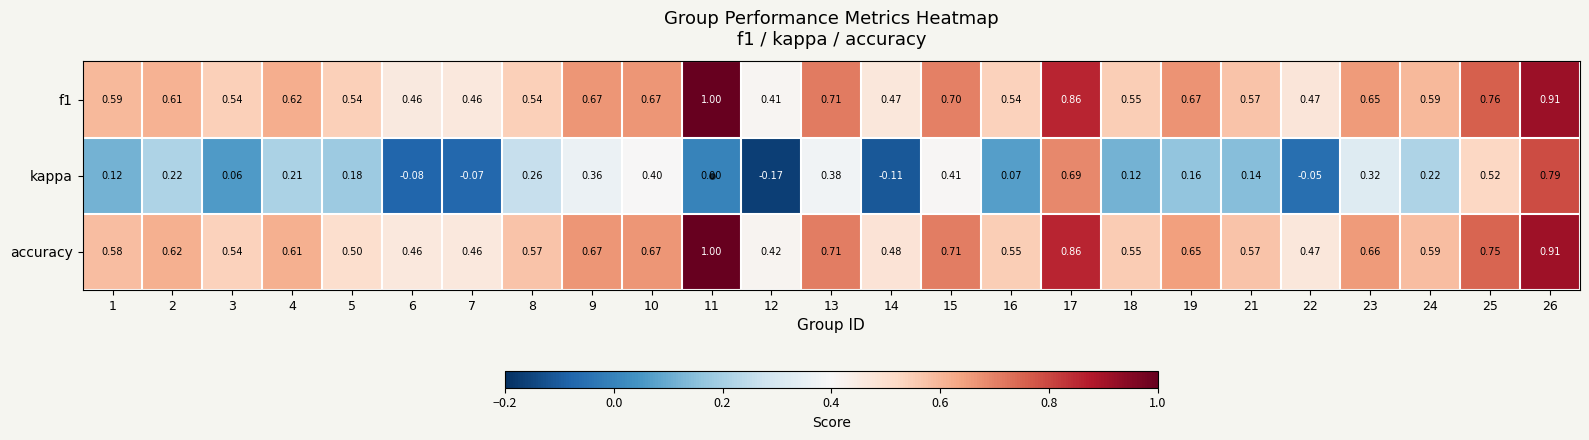

Which series has the largest range (max minus min)?

kappa